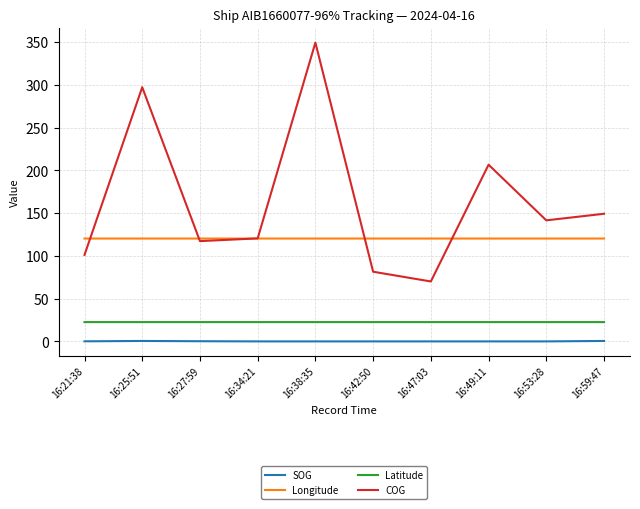

True or false: Longitude has a value of 120.3 at 16:59:47.

True